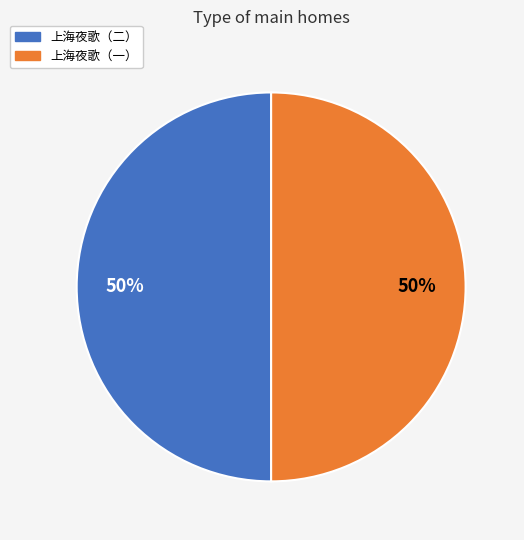

True or false: 上海夜歌（一） accounts for 58% of the total.

False